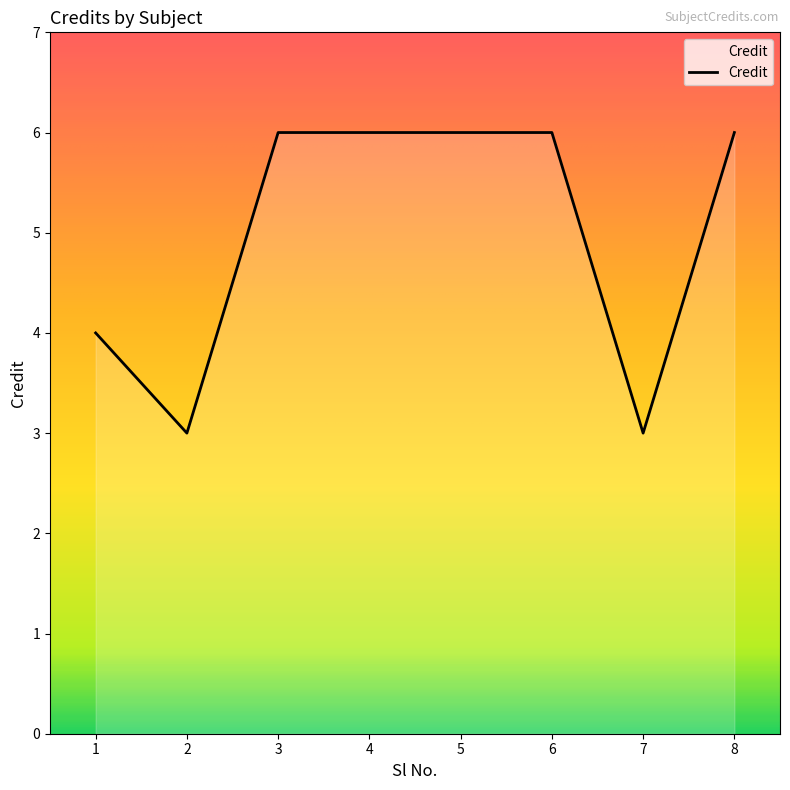

Reading right to left, what are all the values shown in this chart?

6	3	6	6	6	6	3	4